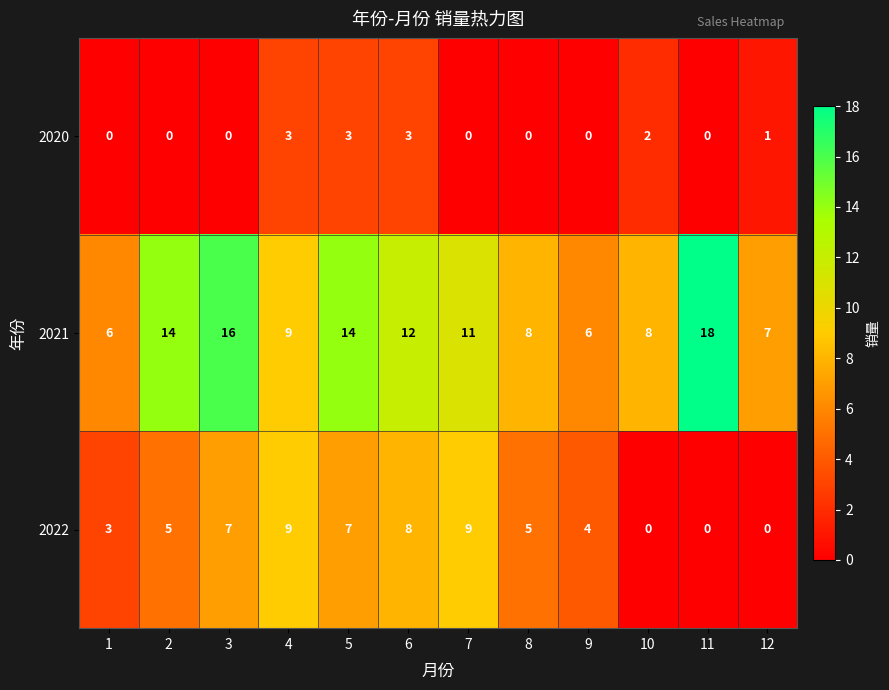

Is it true that 2021 equals 3 at 10?

False